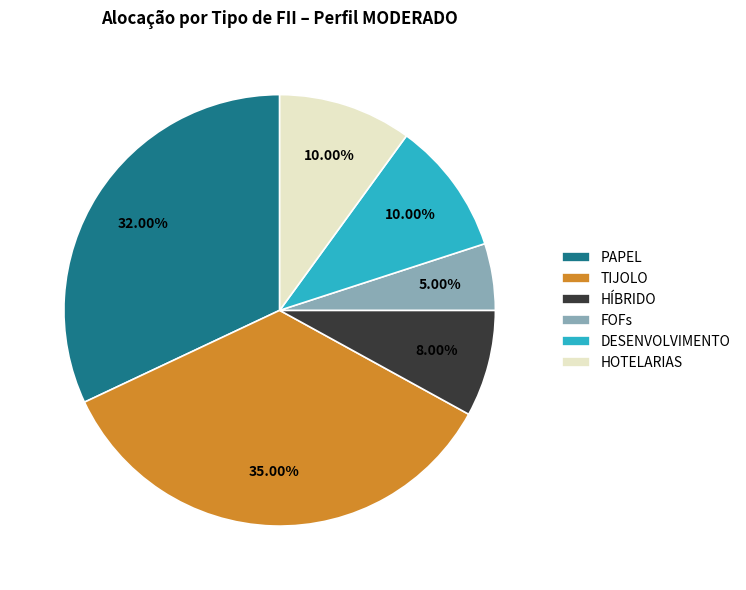

To the nearest percent, what is the average slice percentage?

17%